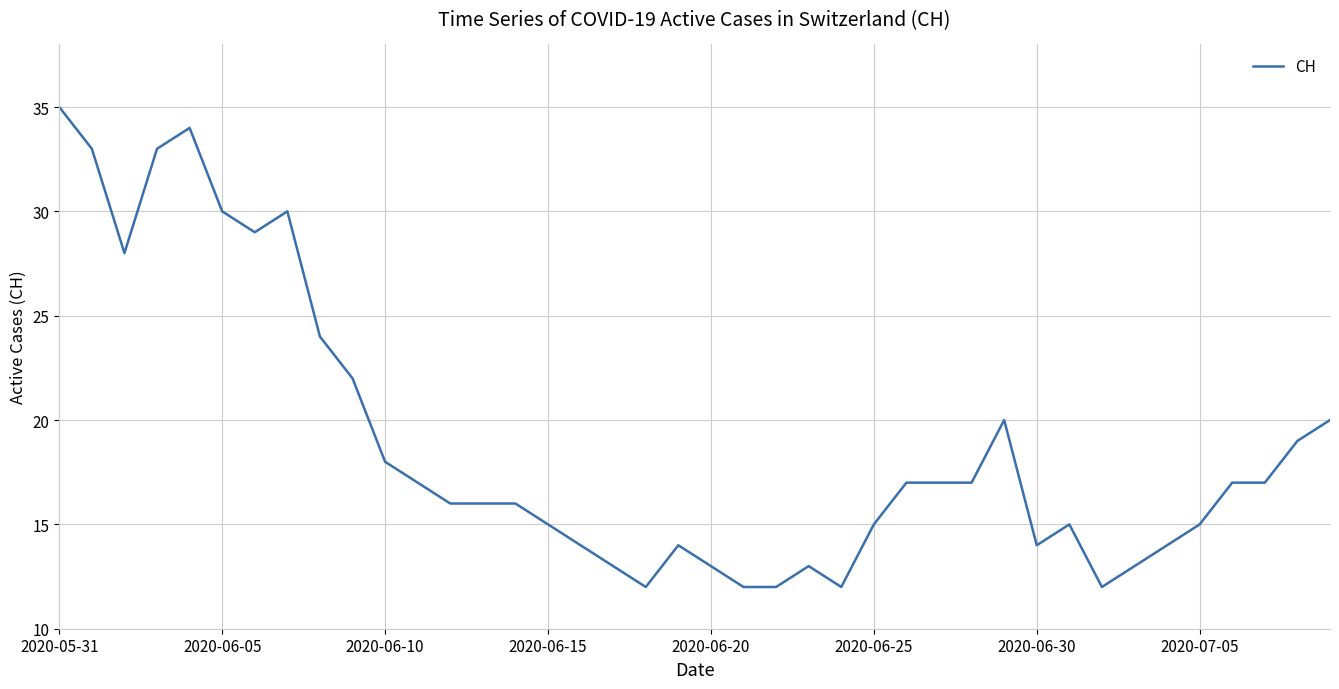

What is the maximum value shown in the chart?

35